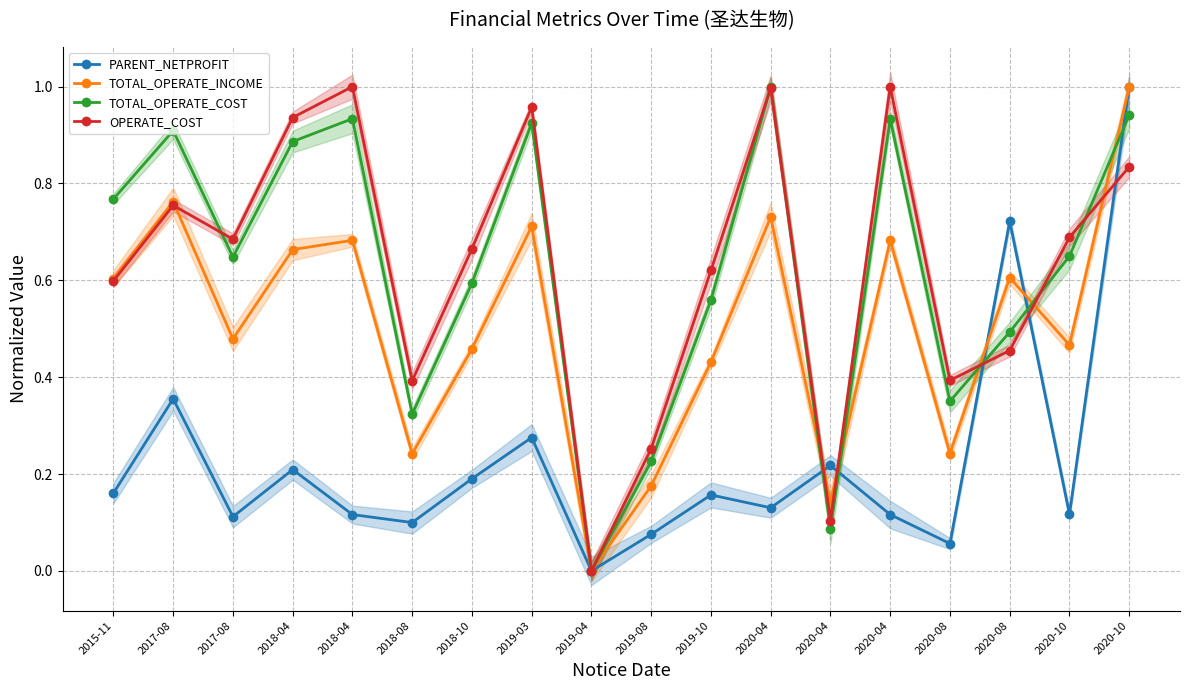

List the labels in order of TOTAL_OPERATE_INCOME value, smallest first.

2019-04, 2020-04, 2019-08, 2018-08, 2020-08, 2019-10, 2018-10, 2020-10, 2017-08, 2015-11, 2020-08, 2018-04, 2018-04, 2020-04, 2019-03, 2020-04, 2017-08, 2020-10